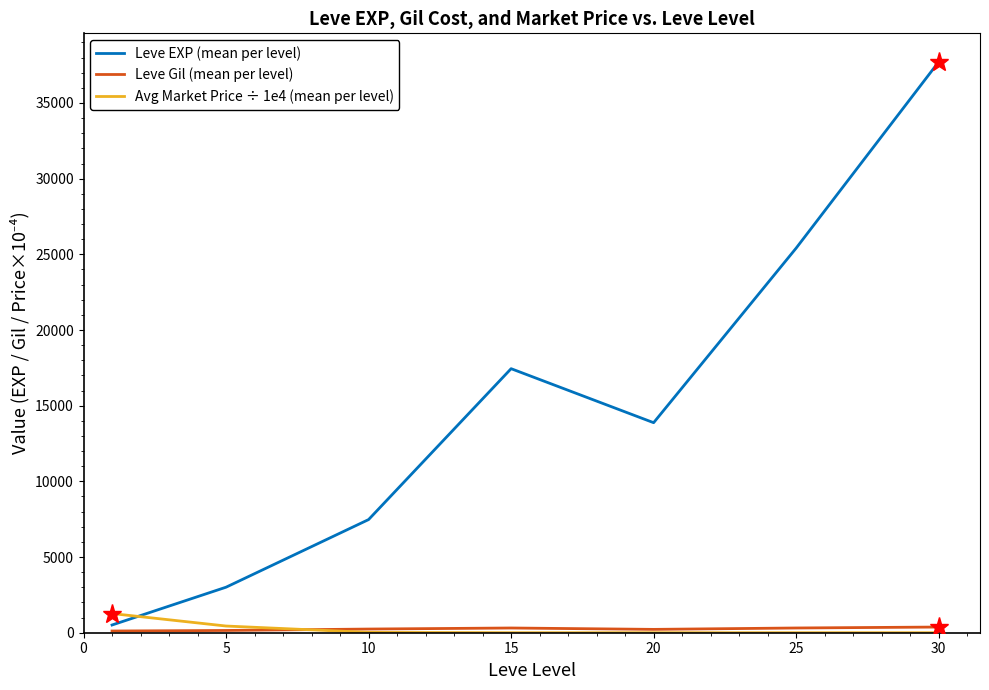

How many categories are shown in the chart?

7